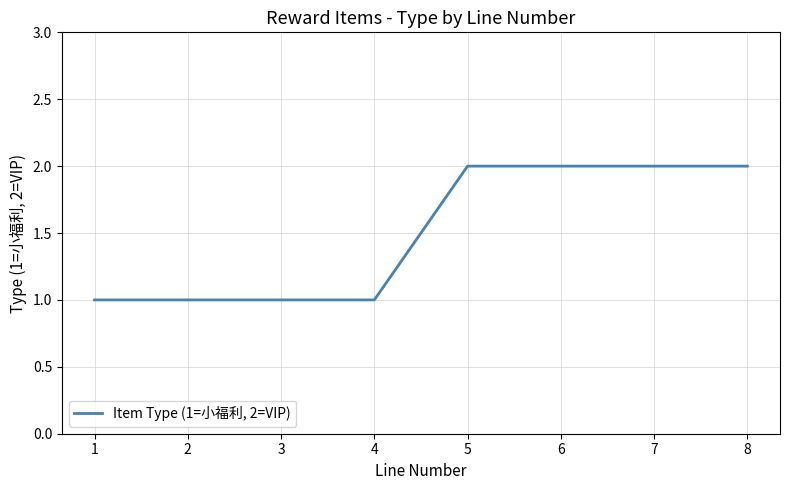

Reading left to right, list all the values displayed in this chart.

1	1	1	1	2	2	2	2